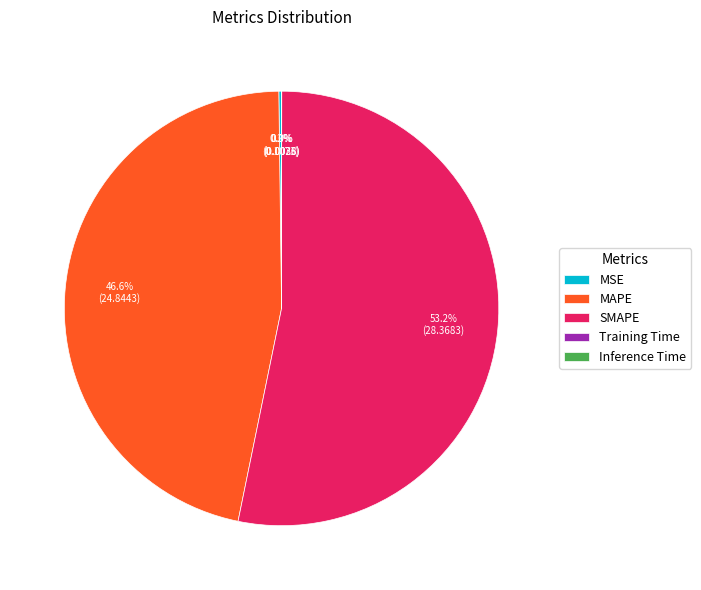

Approximately how many times larger is the value at MAPE compared to SMAPE?

0.9